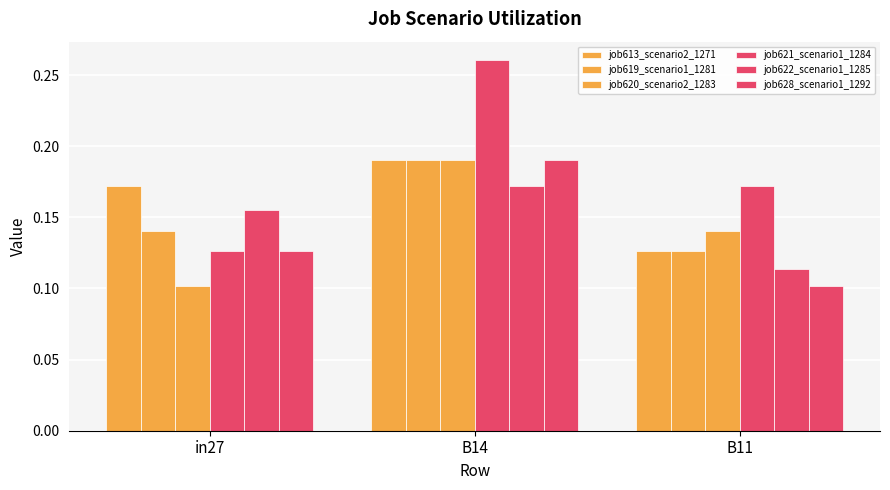

How many job620_scenario2_1283 values are between 0 and 1?

3